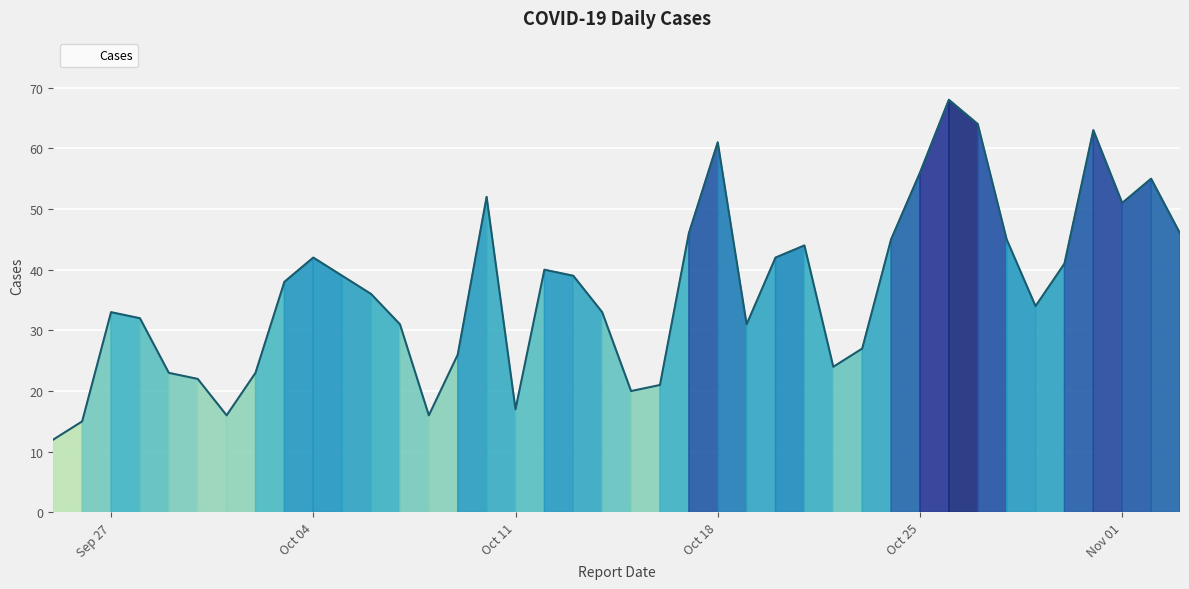

What is the maximum value shown in the chart?

68